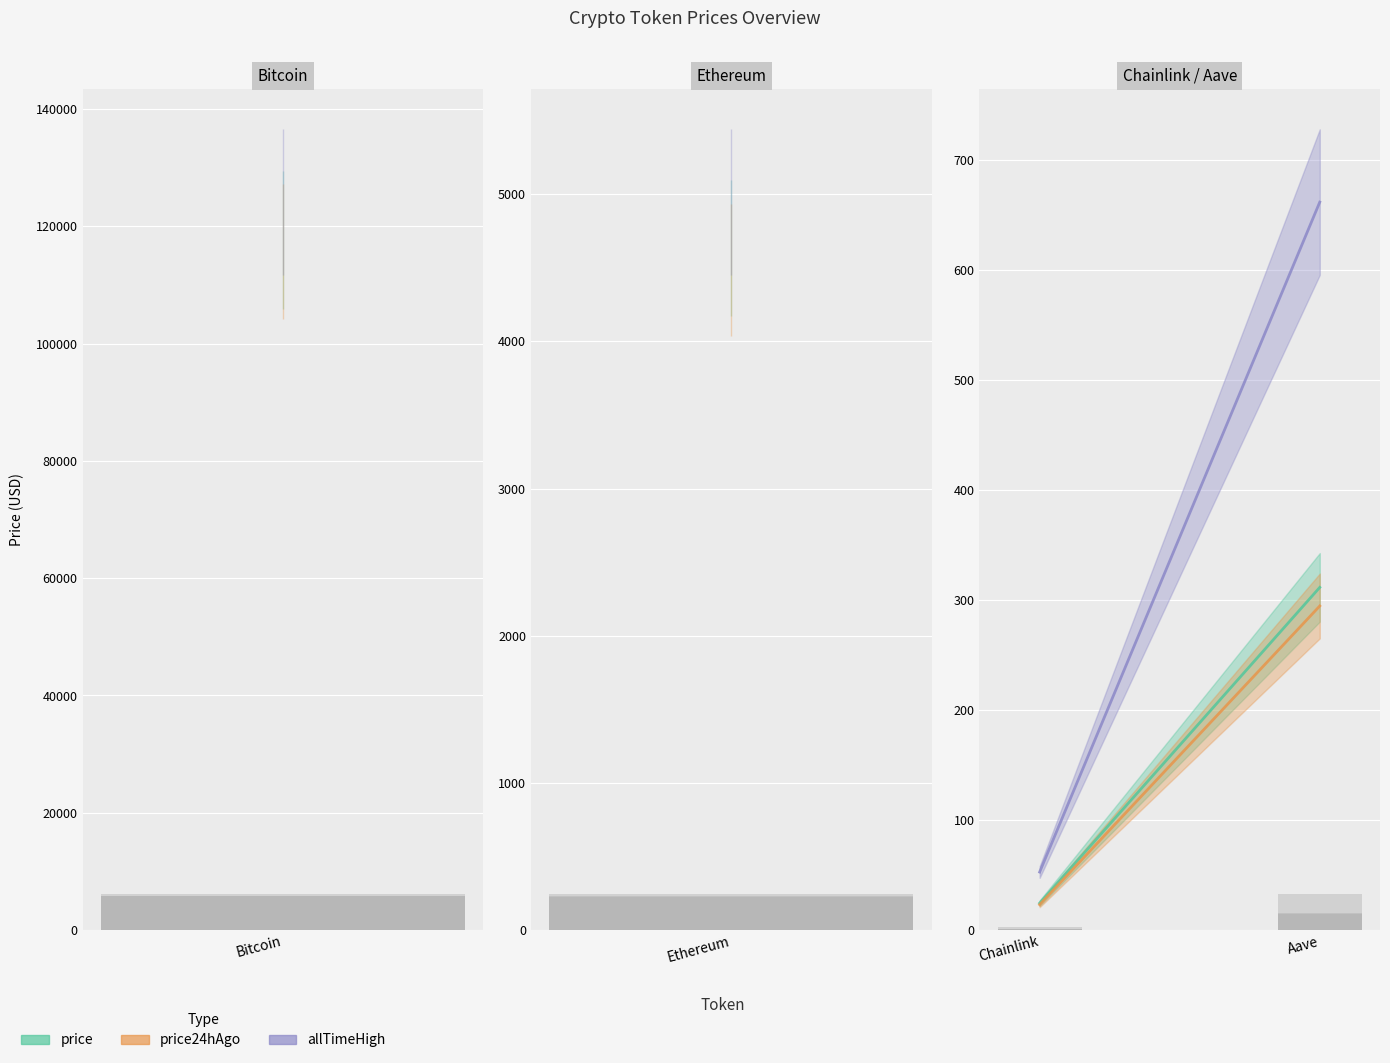

At which label does allTimeHigh first exceed 4946?

Bitcoin